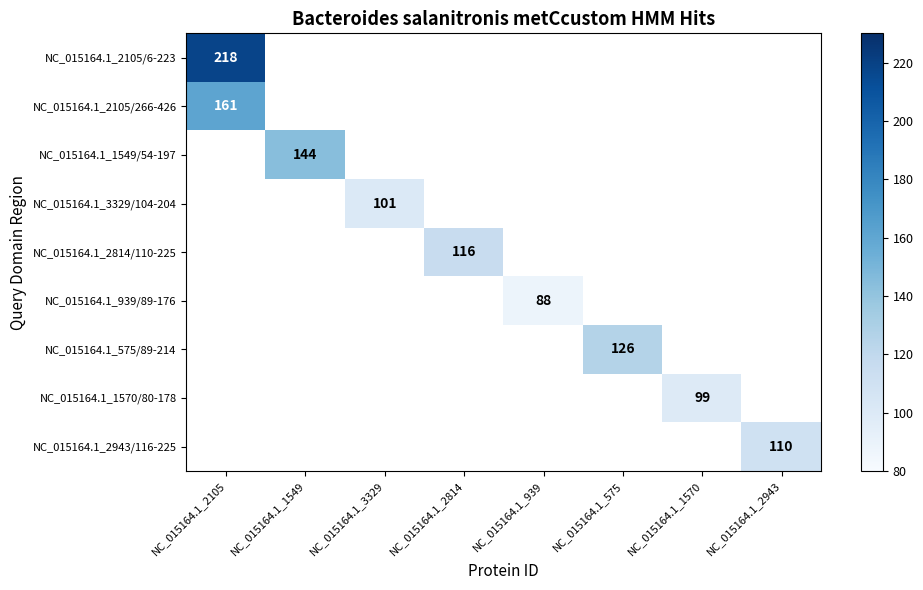

Is it true that NC_015164.1_575/89-214 equals 126 at NC_015164.1_575?

True